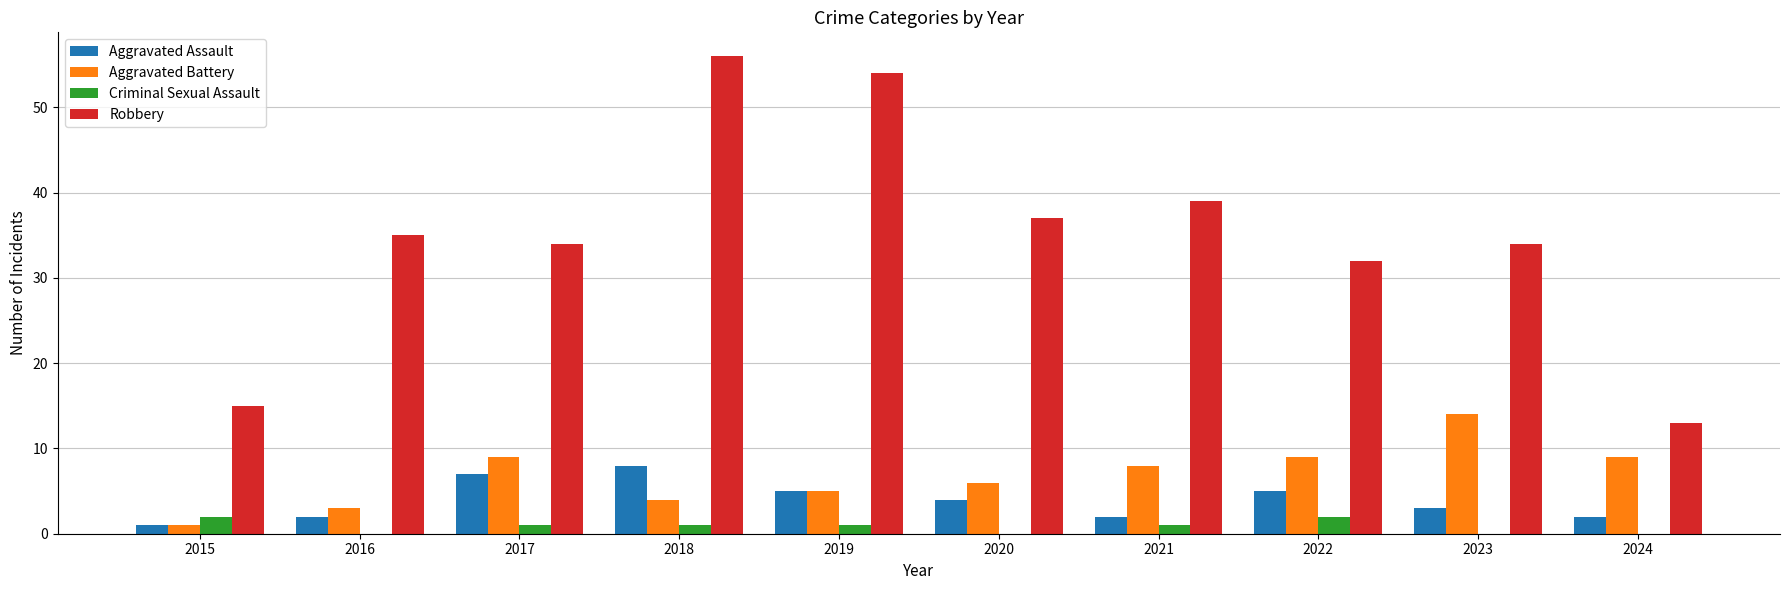

Between 2017 and 2024, which series saw the biggest shift?

Robbery